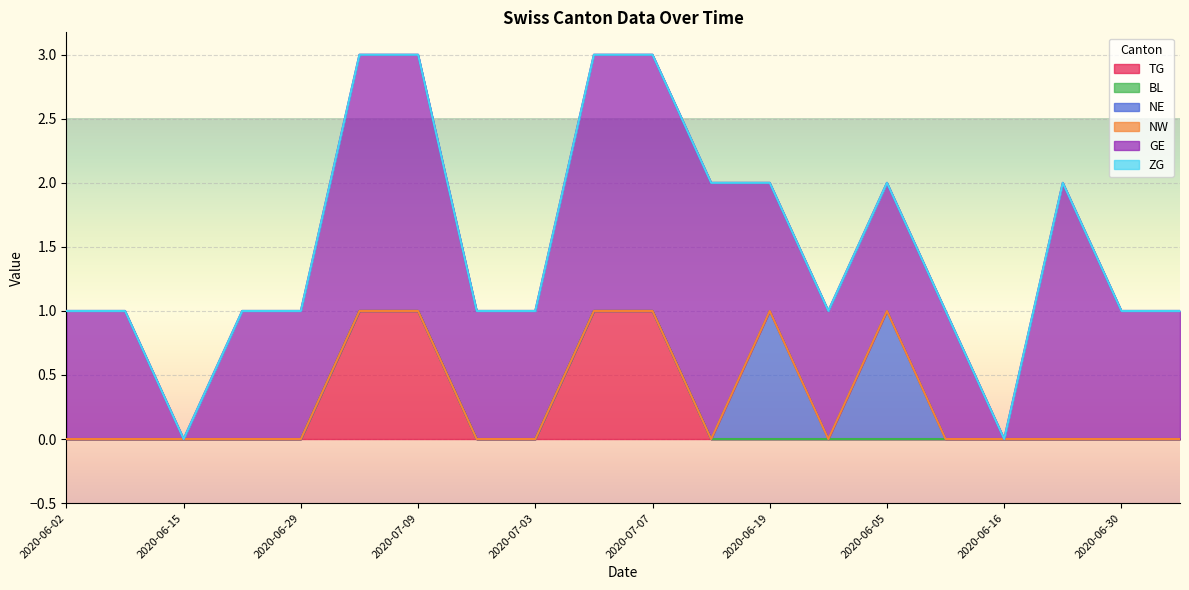

Reading left to right, transcribe all the data shown in this chart.

TG: 2020-06-02=0	2020-06-08=0	2020-06-15=0	2020-06-22=0	2020-06-29=0	2020-07-06=1	2020-07-09=1	2020-07-02=0	2020-07-03=0	2020-07-08=1	2020-07-07=1	2020-06-25=0	2020-06-19=0	2020-06-12=0	2020-06-05=0	2020-06-09=0	2020-06-16=0	2020-06-23=0	2020-06-30=0	2020-07-01=0
BL: 2020-06-02=0	2020-06-08=0	2020-06-15=0	2020-06-22=0	2020-06-29=0	2020-07-06=0	2020-07-09=0	2020-07-02=0	2020-07-03=0	2020-07-08=0	2020-07-07=0	2020-06-25=0	2020-06-19=0	2020-06-12=0	2020-06-05=0	2020-06-09=0	2020-06-16=0	2020-06-23=0	2020-06-30=0	2020-07-01=0
NE: 2020-06-02=0	2020-06-08=0	2020-06-15=0	2020-06-22=0	2020-06-29=0	2020-07-06=0	2020-07-09=0	2020-07-02=0	2020-07-03=0	2020-07-08=0	2020-07-07=0	2020-06-25=0	2020-06-19=1	2020-06-12=0	2020-06-05=1	2020-06-09=0	2020-06-16=0	2020-06-23=0	2020-06-30=0	2020-07-01=0
NW: 2020-06-02=0	2020-06-08=0	2020-06-15=0	2020-06-22=0	2020-06-29=0	2020-07-06=0	2020-07-09=0	2020-07-02=0	2020-07-03=0	2020-07-08=0	2020-07-07=0	2020-06-25=0	2020-06-19=0	2020-06-12=0	2020-06-05=0	2020-06-09=0	2020-06-16=0	2020-06-23=0	2020-06-30=0	2020-07-01=0
GE: 2020-06-02=1	2020-06-08=1	2020-06-15=0	2020-06-22=1	2020-06-29=1	2020-07-06=2	2020-07-09=2	2020-07-02=1	2020-07-03=1	2020-07-08=2	2020-07-07=2	2020-06-25=2	2020-06-19=1	2020-06-12=1	2020-06-05=1	2020-06-09=1	2020-06-16=0	2020-06-23=2	2020-06-30=1	2020-07-01=1
ZG: 2020-06-02=0	2020-06-08=0	2020-06-15=0	2020-06-22=0	2020-06-29=0	2020-07-06=0	2020-07-09=0	2020-07-02=0	2020-07-03=0	2020-07-08=0	2020-07-07=0	2020-06-25=0	2020-06-19=0	2020-06-12=0	2020-06-05=0	2020-06-09=0	2020-06-16=0	2020-06-23=0	2020-06-30=0	2020-07-01=0